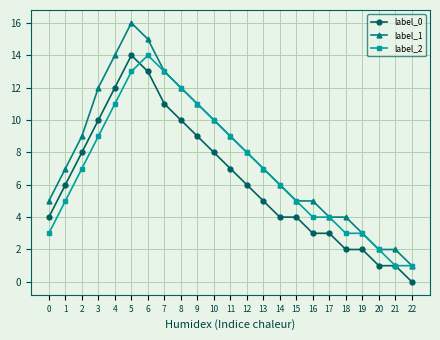

Where is the first local maximum for label_1?

5